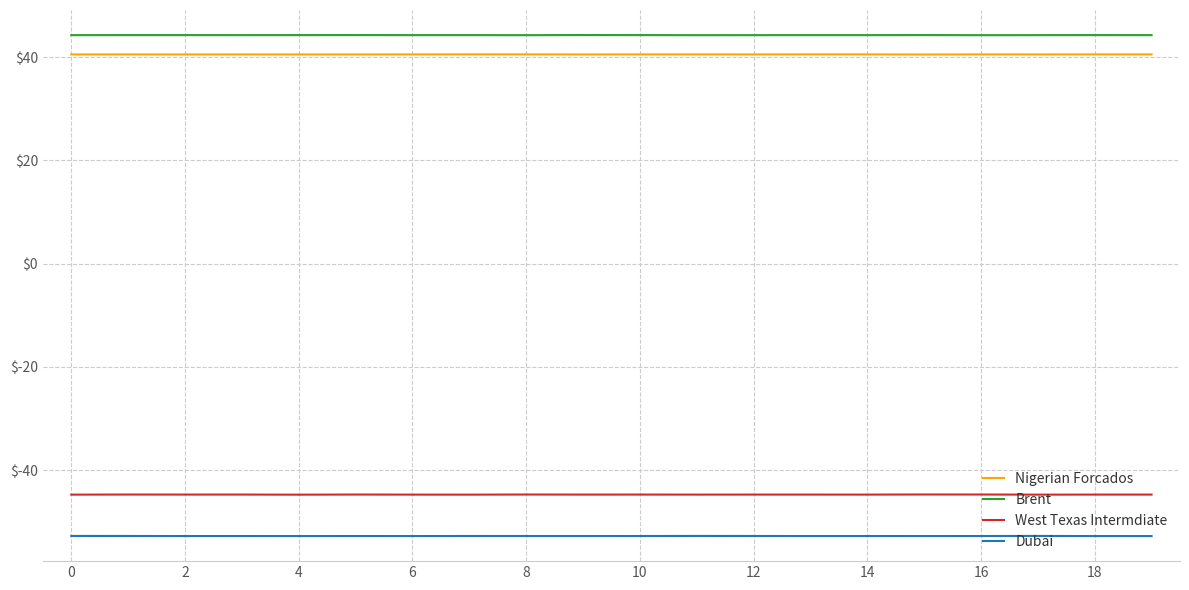

True or false: West Texas Intermdiate and Nigerian Forcados intersect in this chart.

False